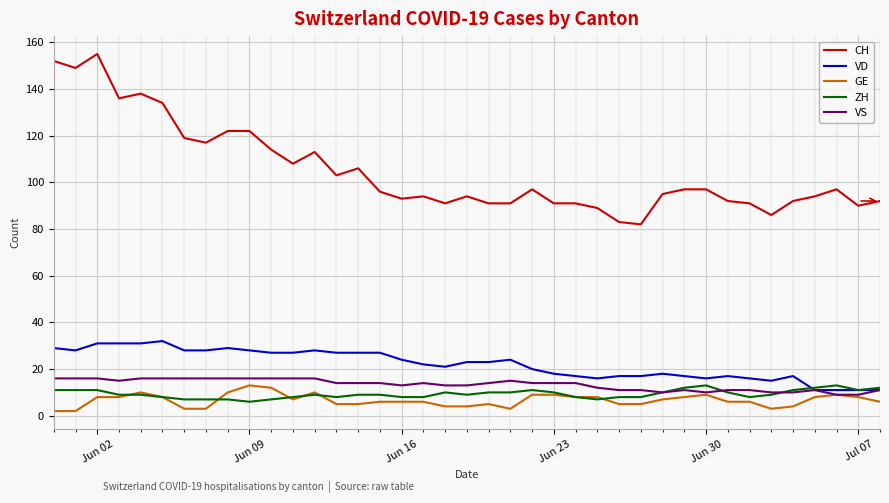

True or false: ZH and CH intersect in this chart.

False